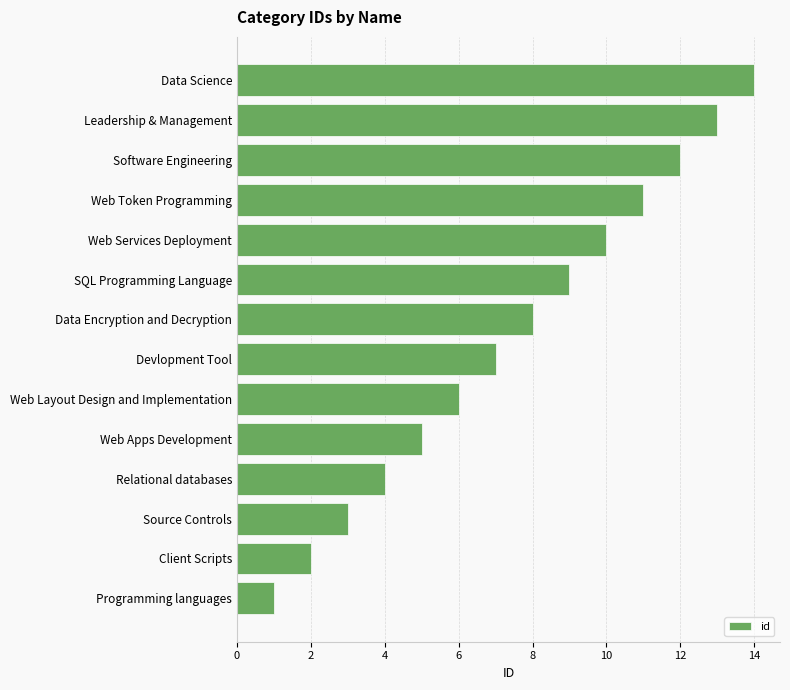

List the labels in order of value, smallest first.

Programming languages, Client Scripts, Source Controls, Relational databases, Web Apps Development, Web Layout Design and Implementation, Devlopment Tool, Data Encryption and Decryption, SQL Programming Language, Web Services Deployment, Web Token Programming, Software Engineering, Leadership & Management, Data Science